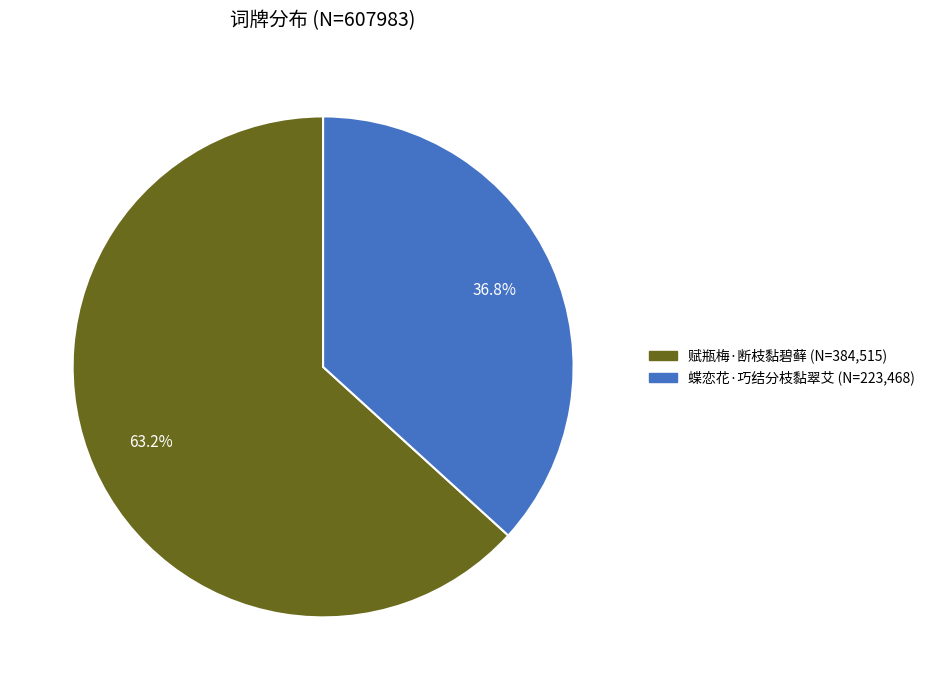

What percentage is the 蝶恋花·巧结分枝黏翠艾 slice, to the nearest percent?

37%